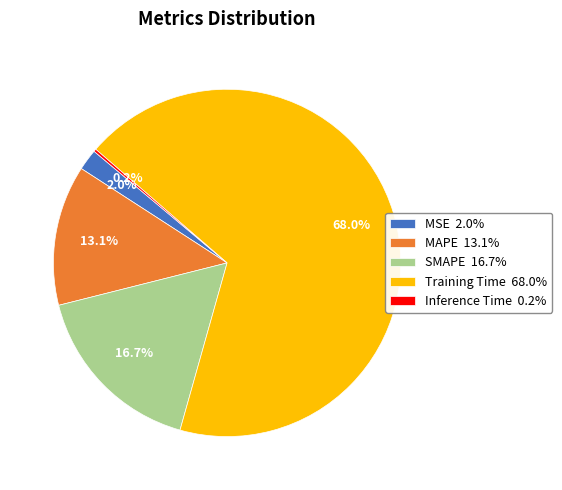

Does MAPE represent more than half of the total?

No